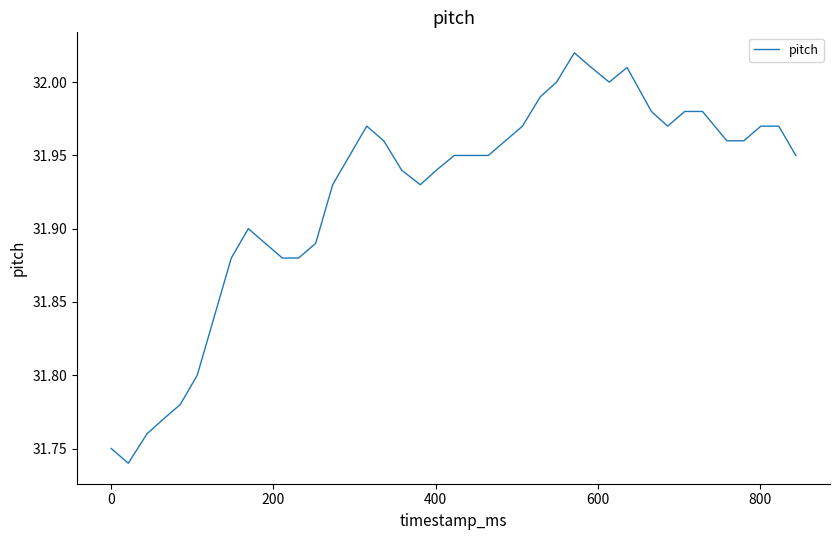

True or false: the data has more than 0 interior local peaks.

True